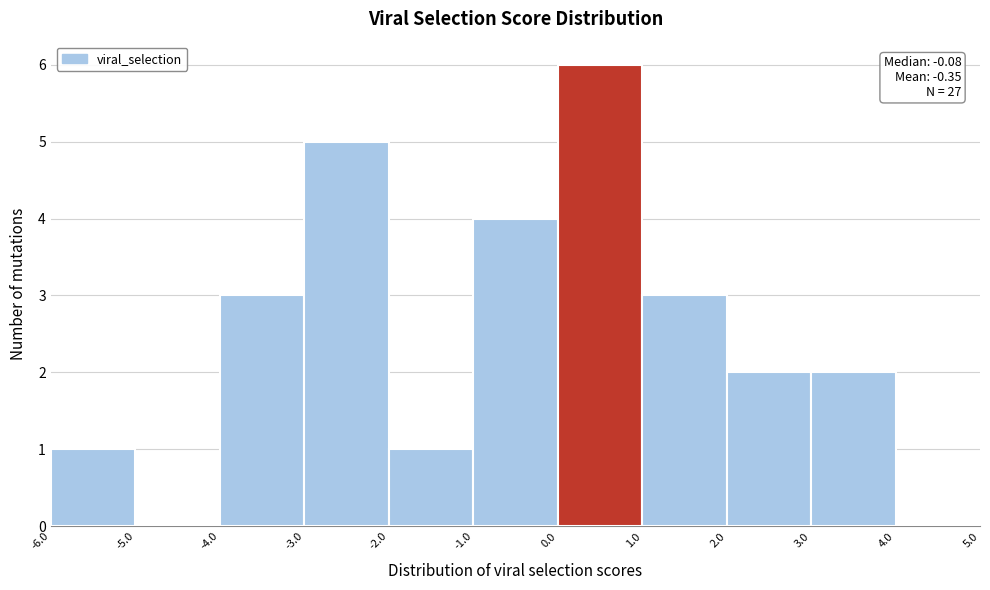

Which range on the x-axis has the tallest bar?

0.0 to 1.0